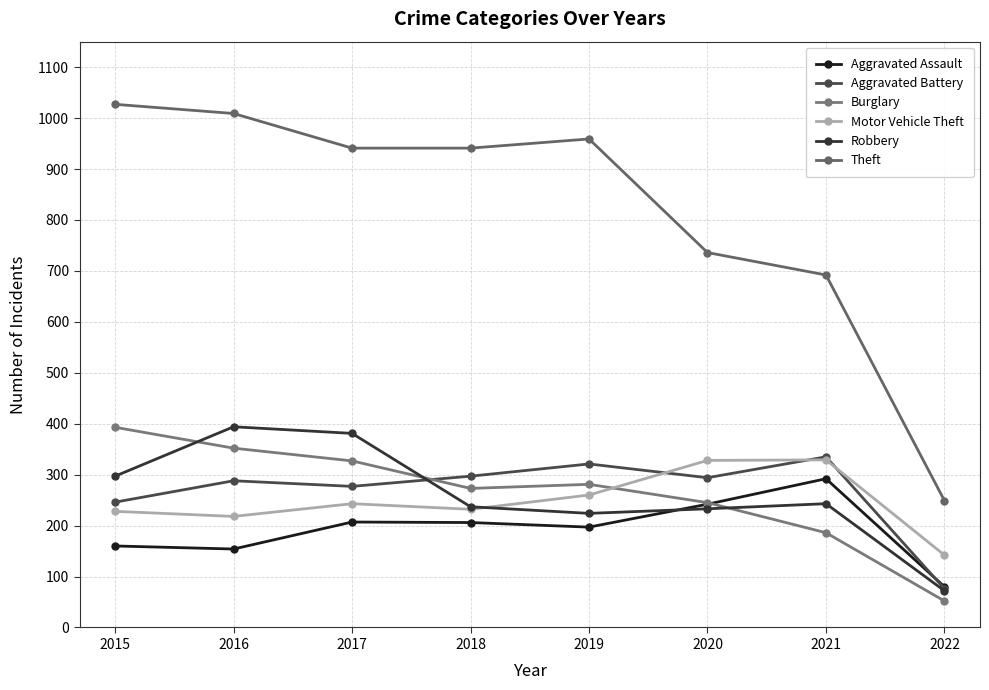

Is it true that Burglary equals 393 at 2015?

True